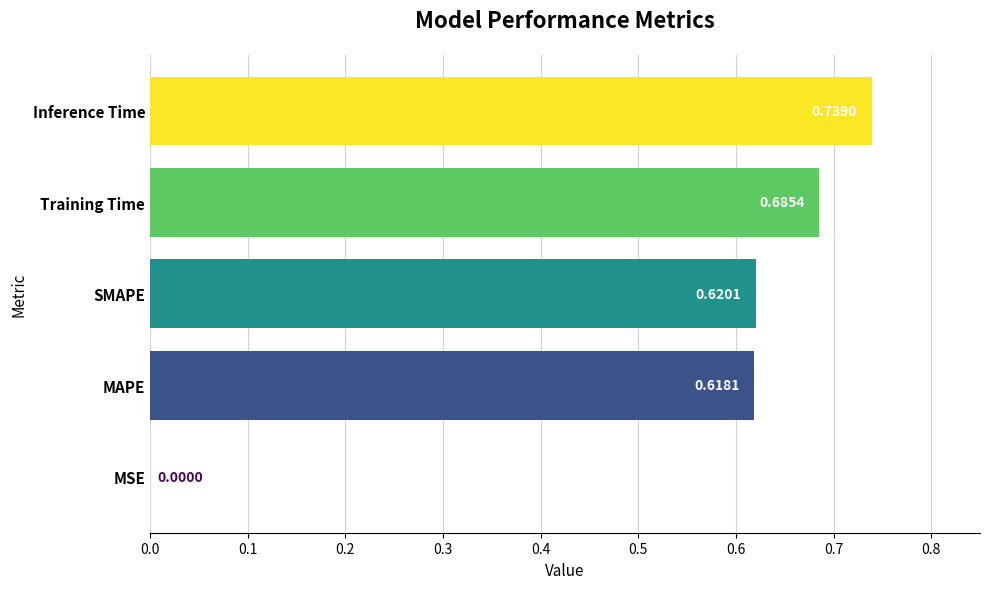

Are the bars horizontal?

Yes